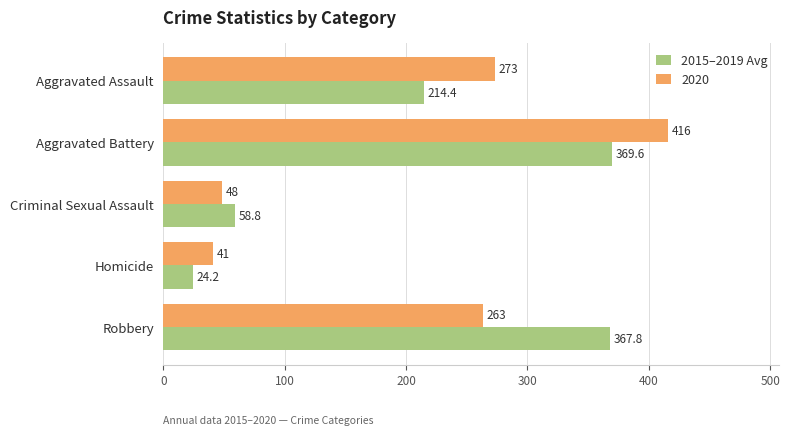

The value of 2020 at Robbery is 375.3. True or false?

False